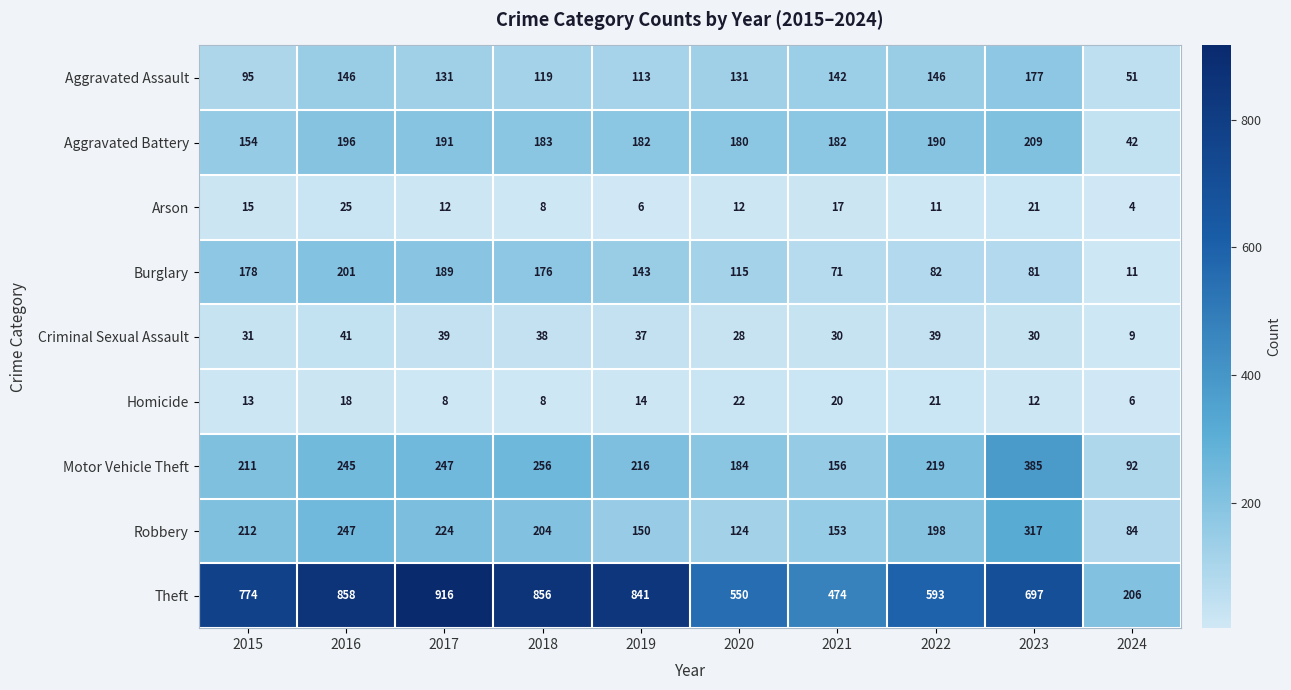

What is the minimum value shown in the chart?

4